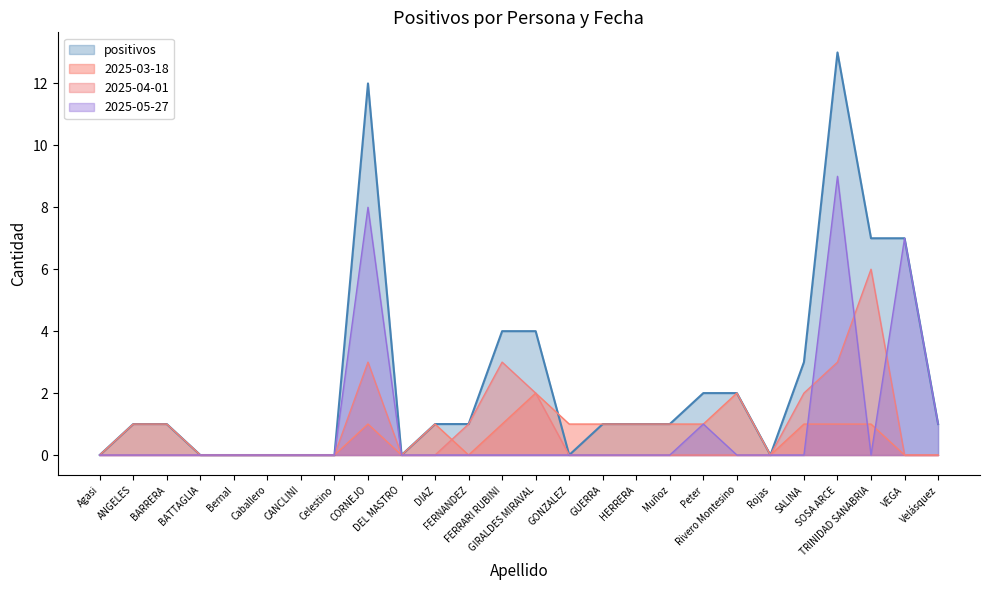

The 2025-04-01 series shows 0 at GUERRA. True or false?

True